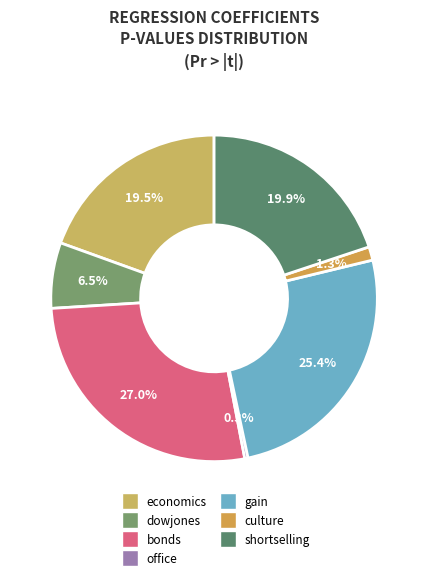

How many segments does this pie chart have?

7